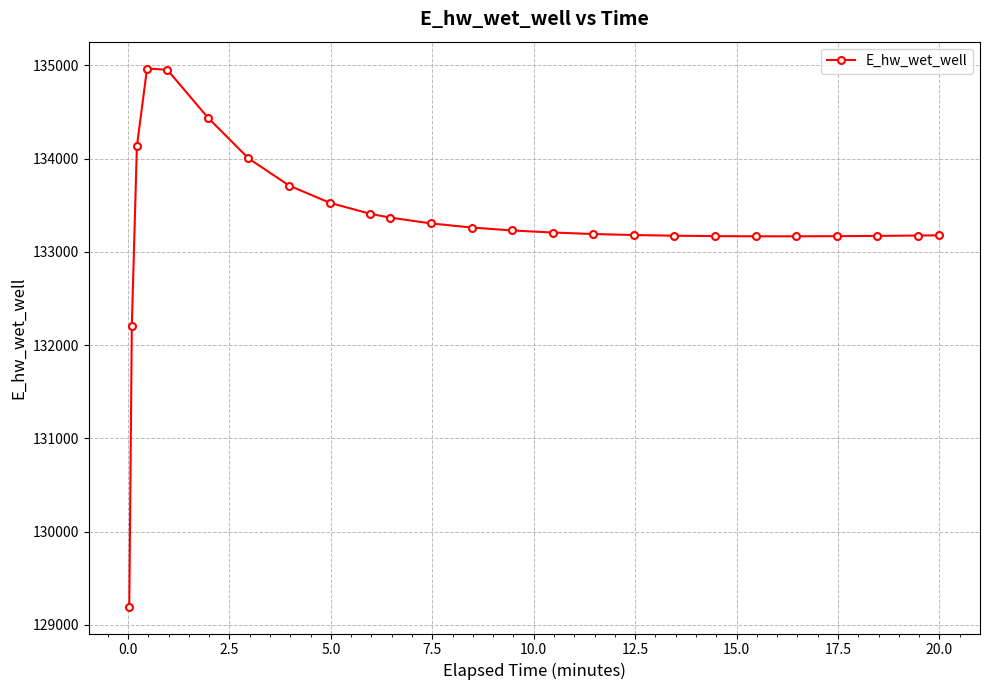

What is the difference between the second highest and minimum values?

5757.2